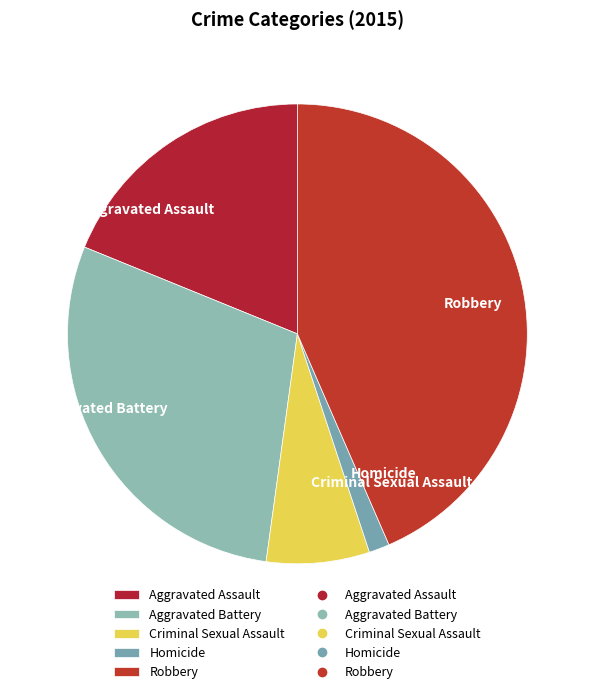

Between Aggravated Battery and Aggravated Assault, which is larger?

Aggravated Battery